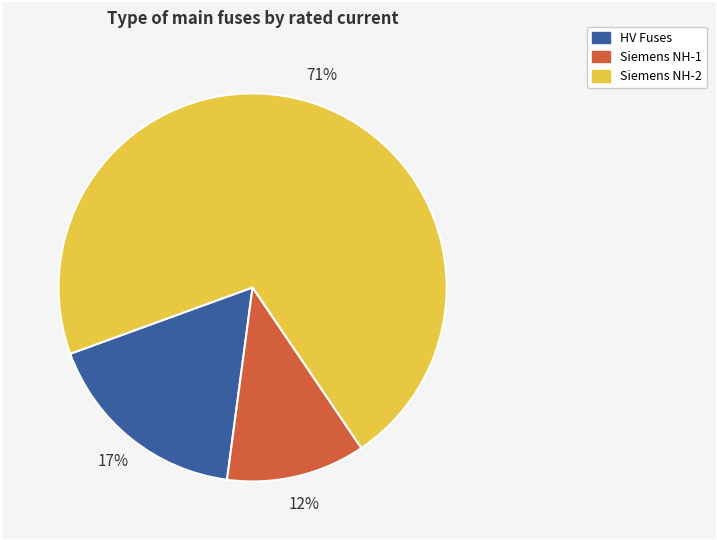

What percentage is the HV Fuses slice, to the nearest percent?

17%